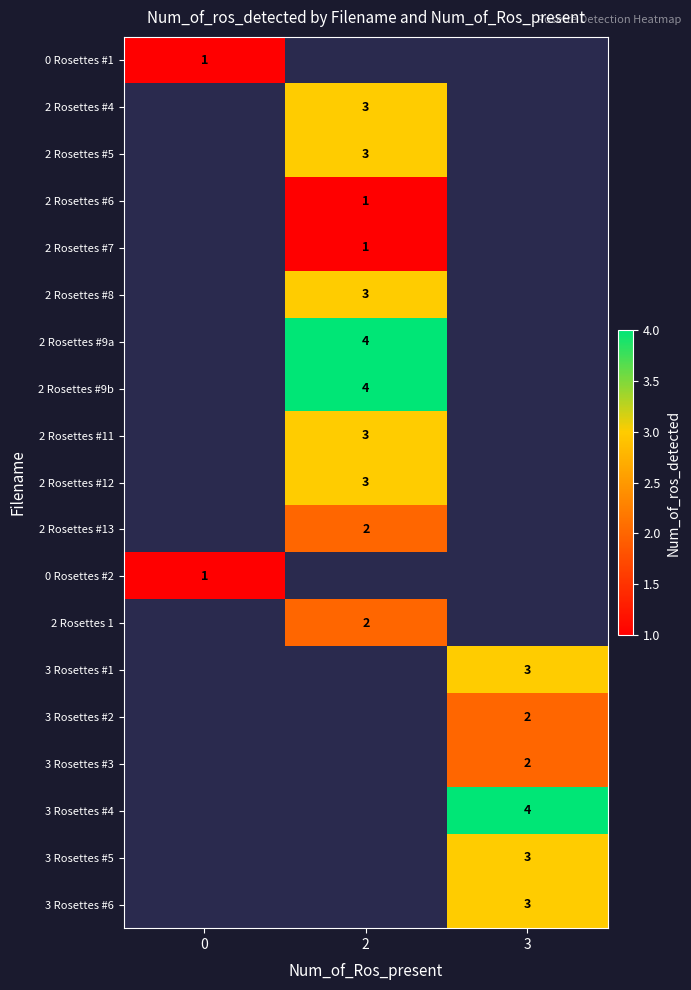

Is it true that 2 Rosettes #11 equals 5 at 2?

False